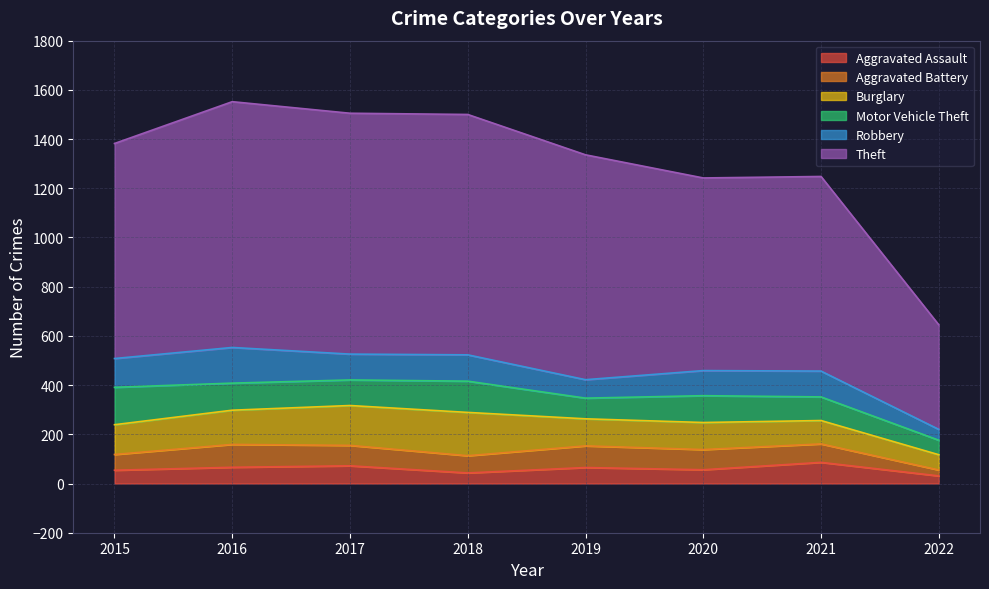

What is the difference between the Aggravated Battery values at 2017 and 2016?

10